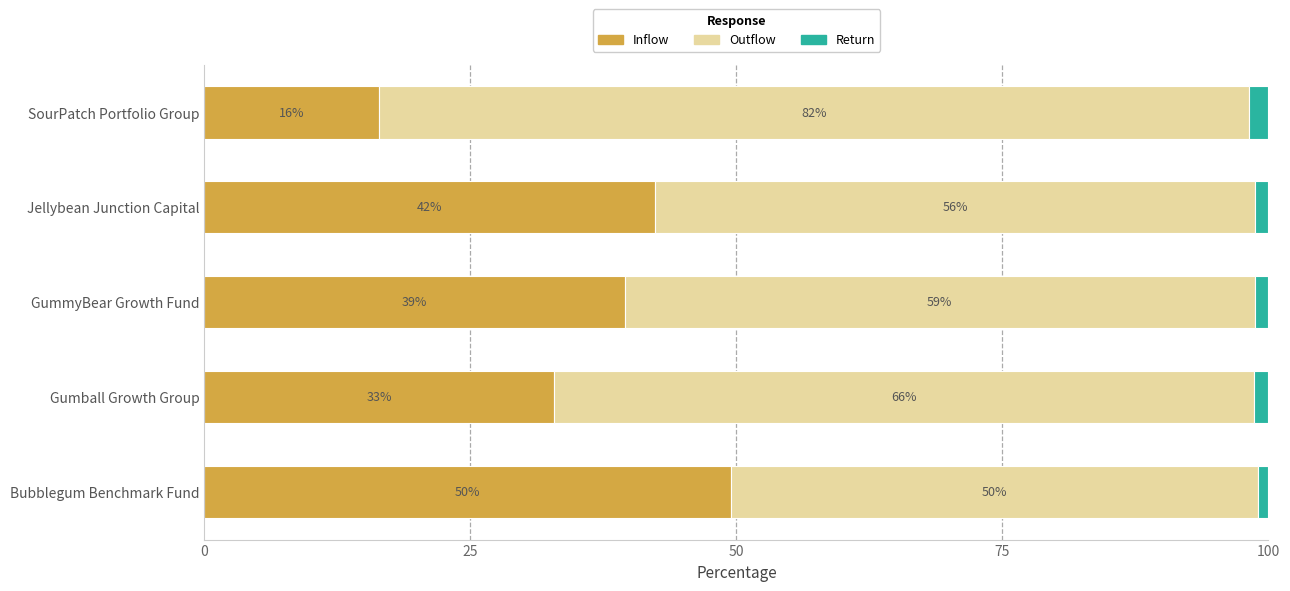

What are all the series names shown in the legend?

Inflow, Outflow, Return